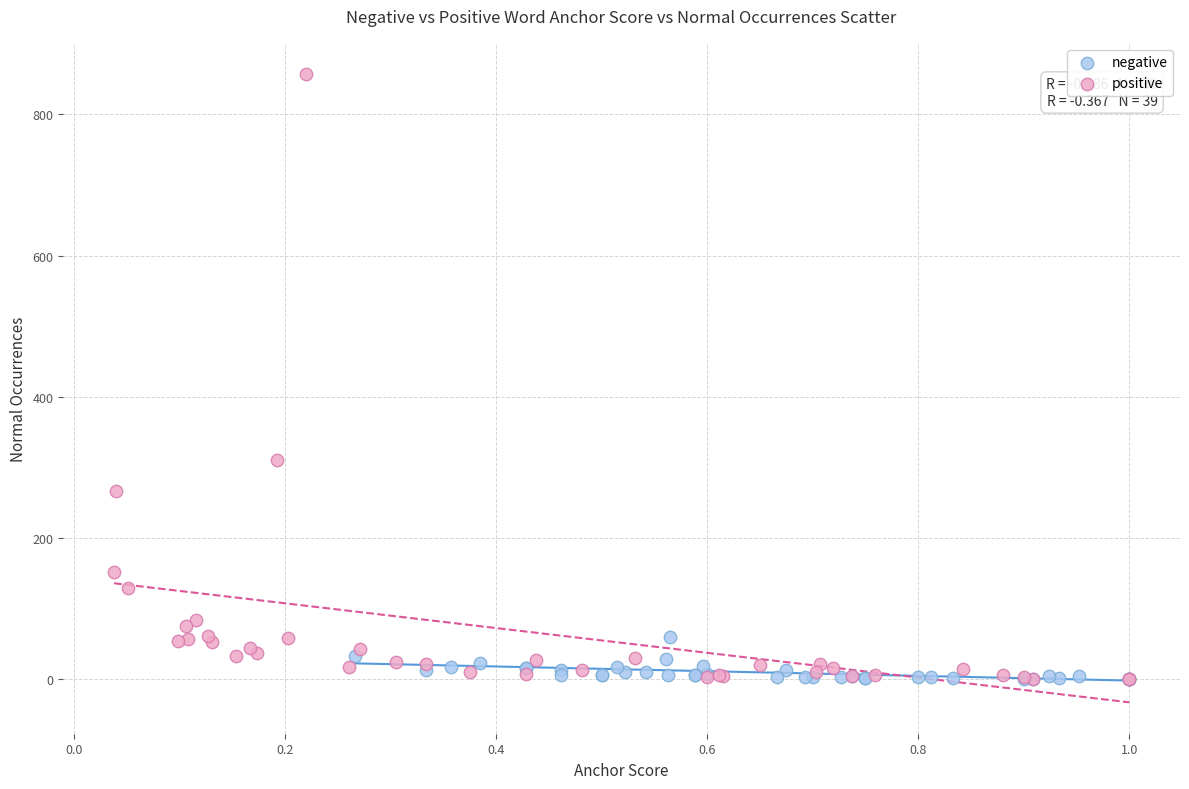

Which series has the largest Y range (max minus min)?

positive